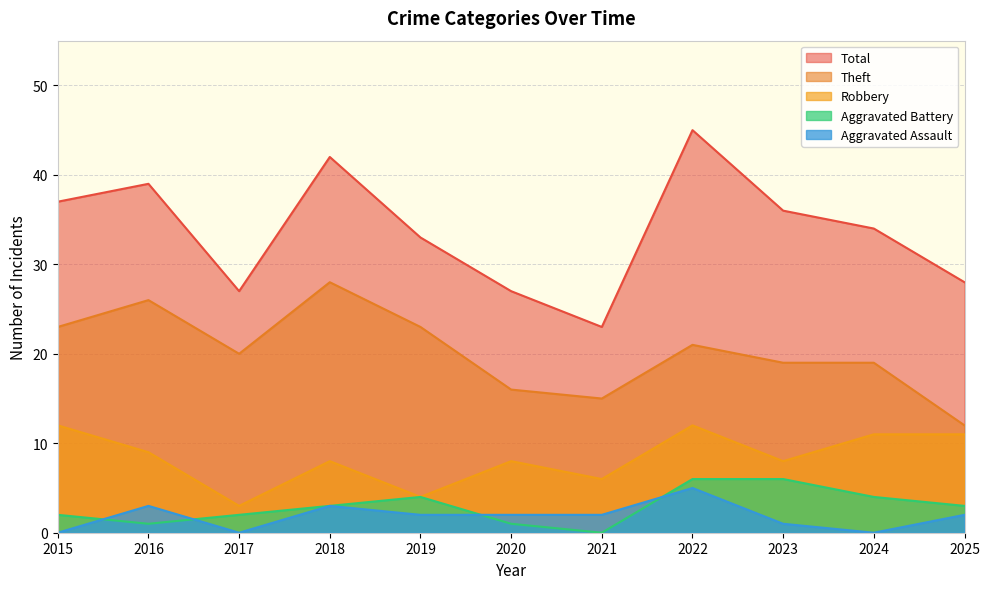

Which series has the largest total across all categories?

Total